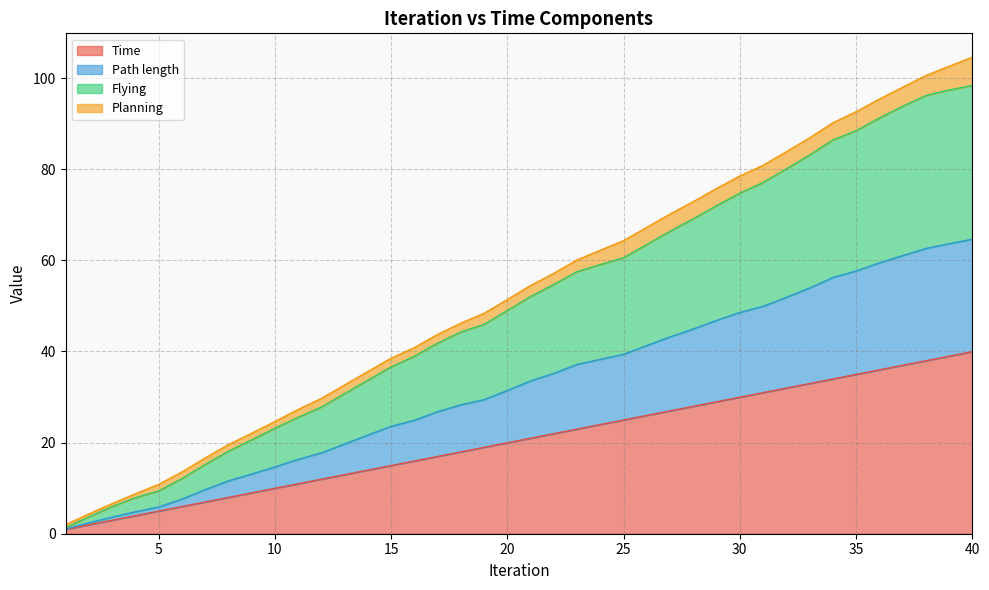

Read the Flying value at 11.

25.5